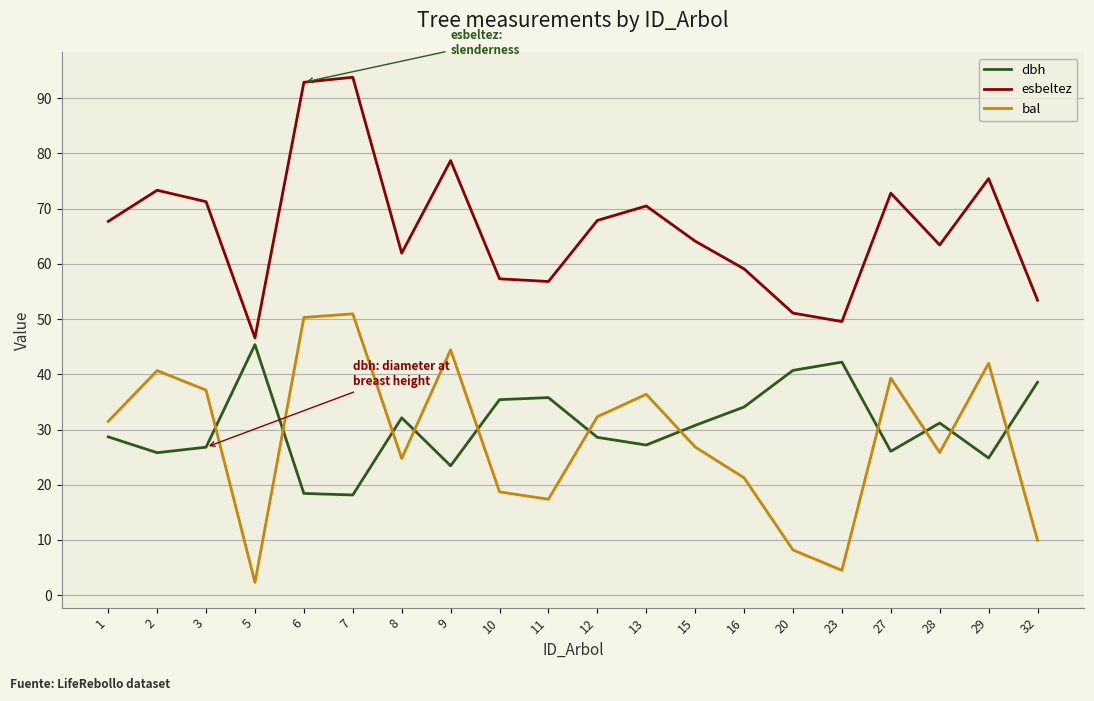

In esbeltez, how many points are lower than both neighbors (excluding endpoints)?

5